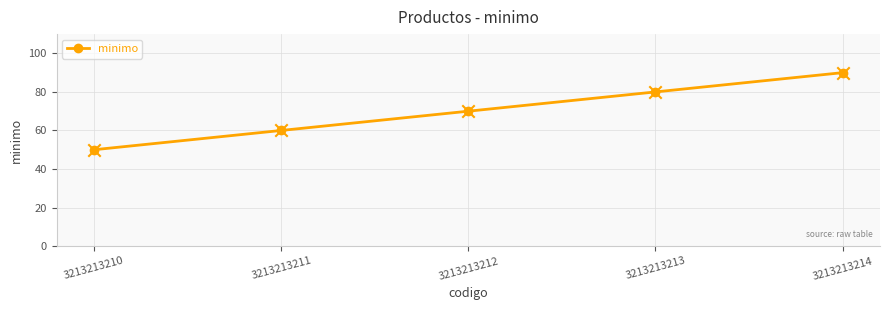

Approximately how many times larger is the value at 3213213214 compared to 3213213212?

1.3